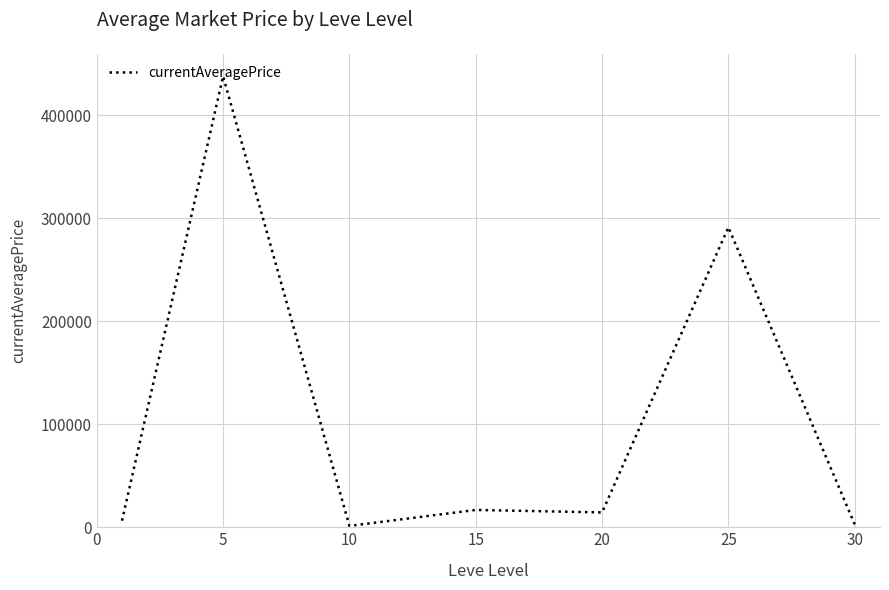

What is the difference between the maximum and minimum values?

436642.6